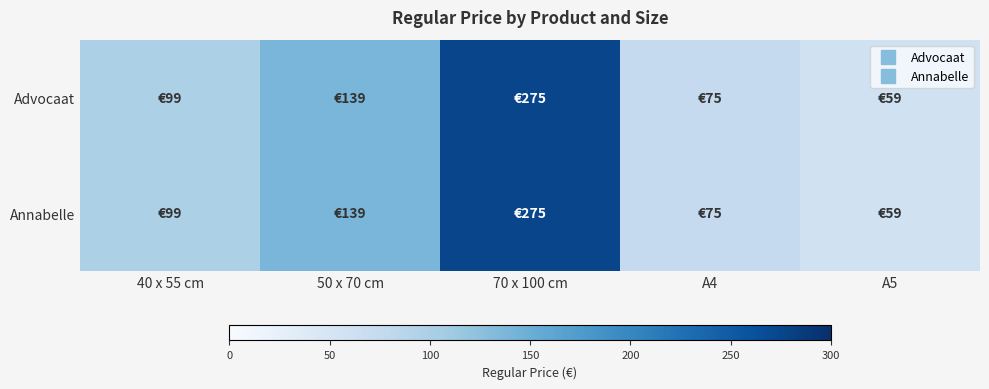

Which has a higher value, 50 x 70 cm or A5?

50 x 70 cm